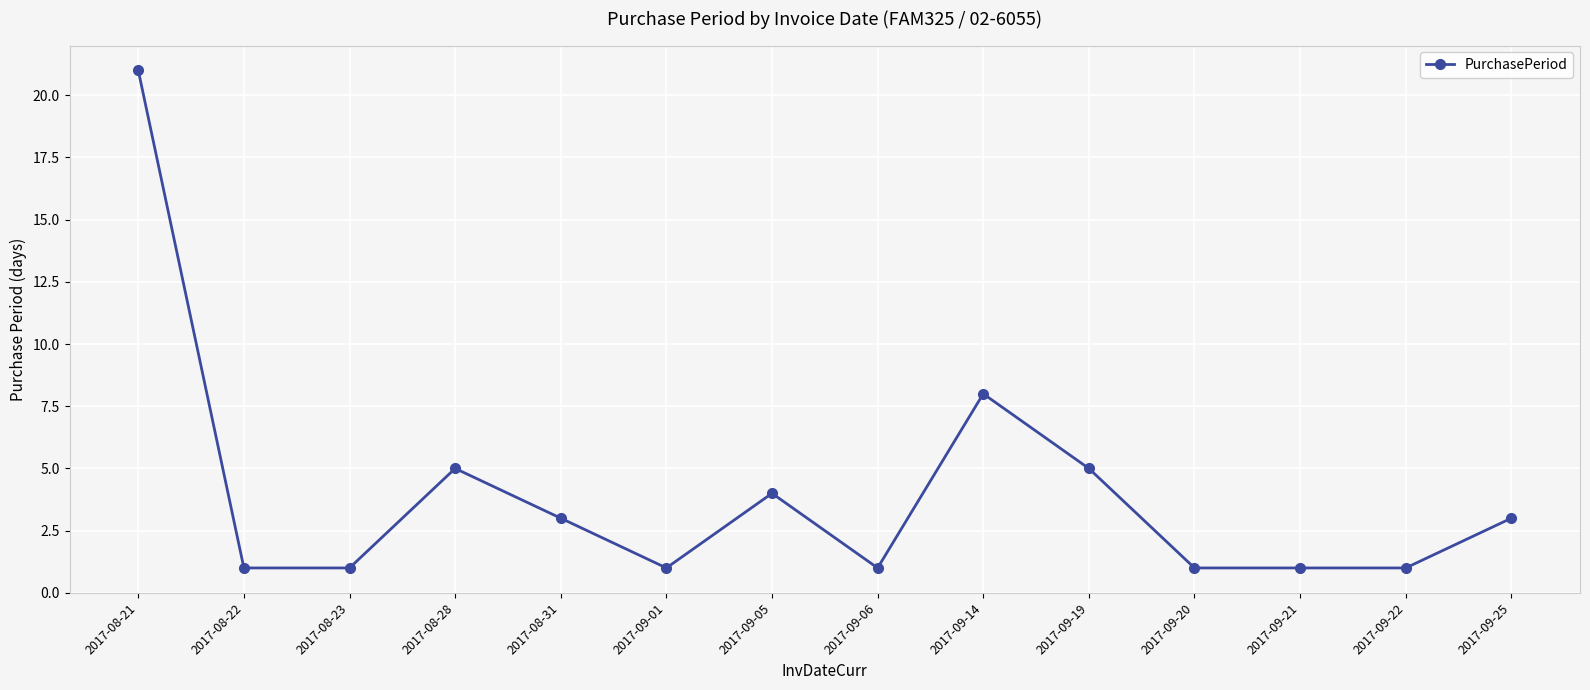

How many lines are shown in the chart?

1